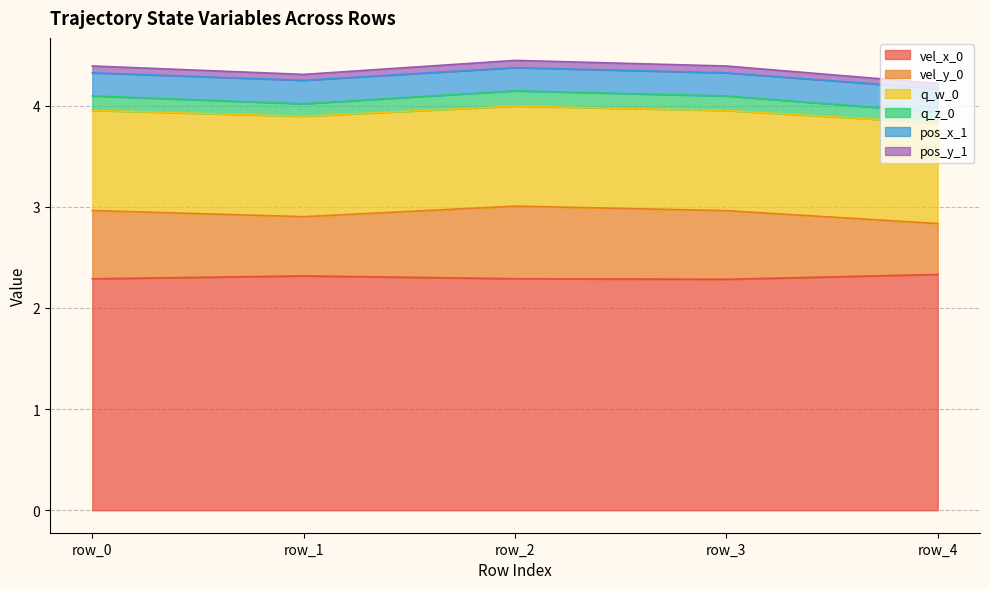

At which category is the sum across all series the highest?

row_2